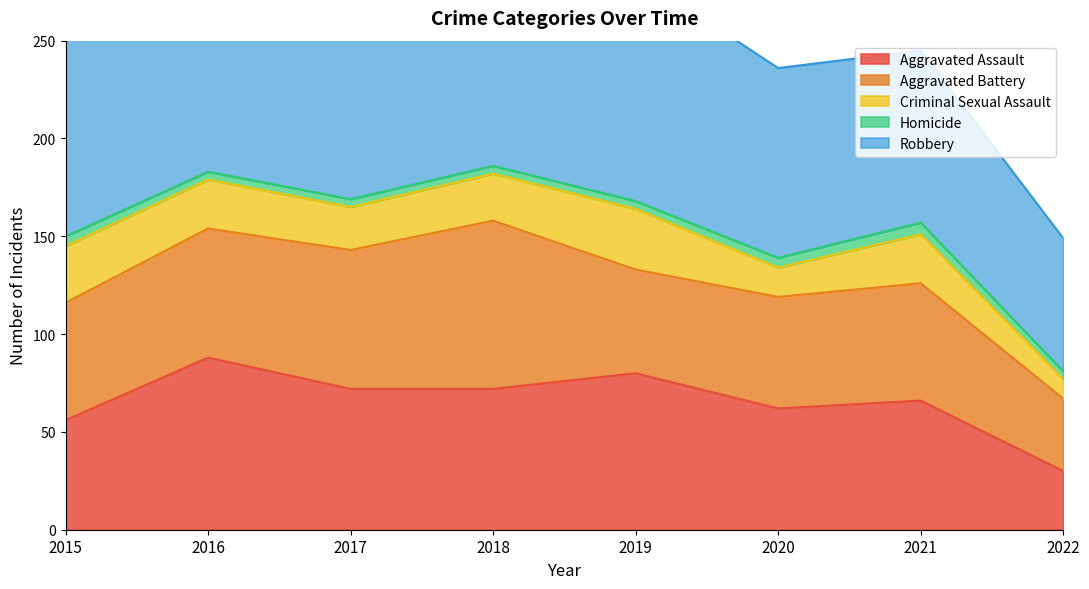

What are all the series names shown in the legend?

Aggravated Assault, Aggravated Battery, Criminal Sexual Assault, Homicide, Robbery